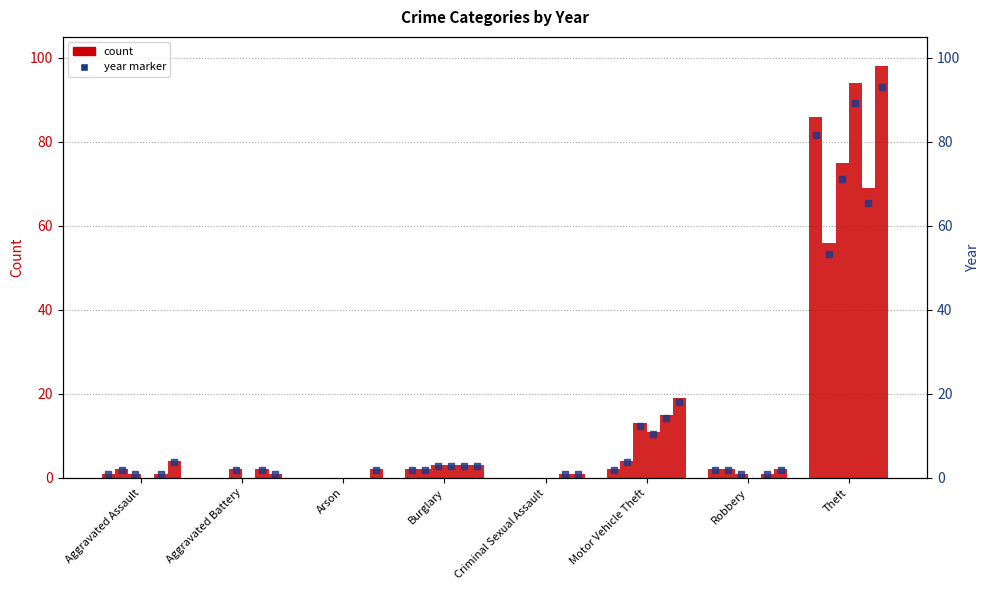

Is it true that 2018 equals 1 at Burglary?

False